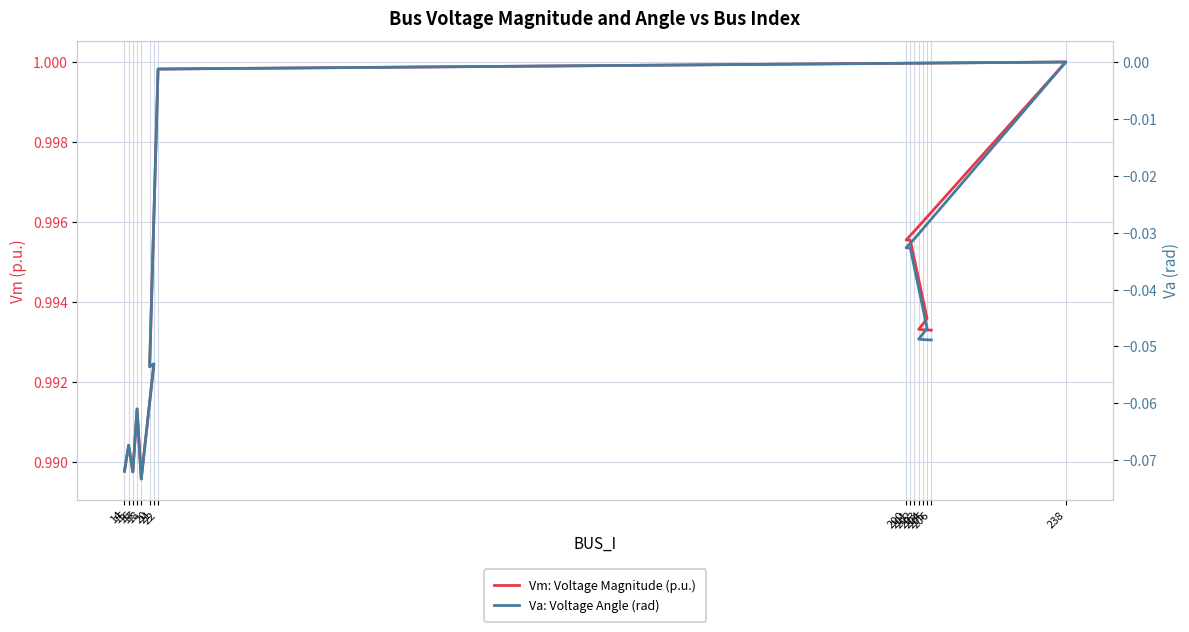

What is the sum of all Va: Voltage Angle (rad) values?

-0.7